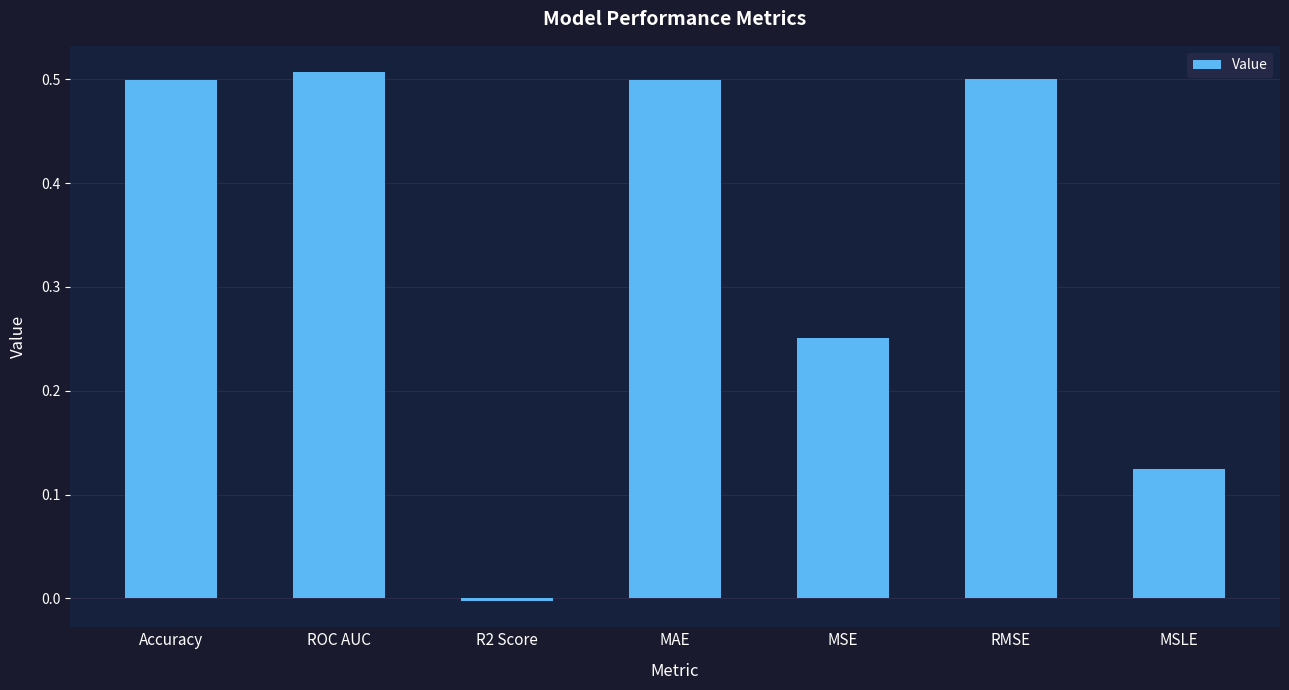

The chart shows a value of 0.2 at MSLE. True or false?

False